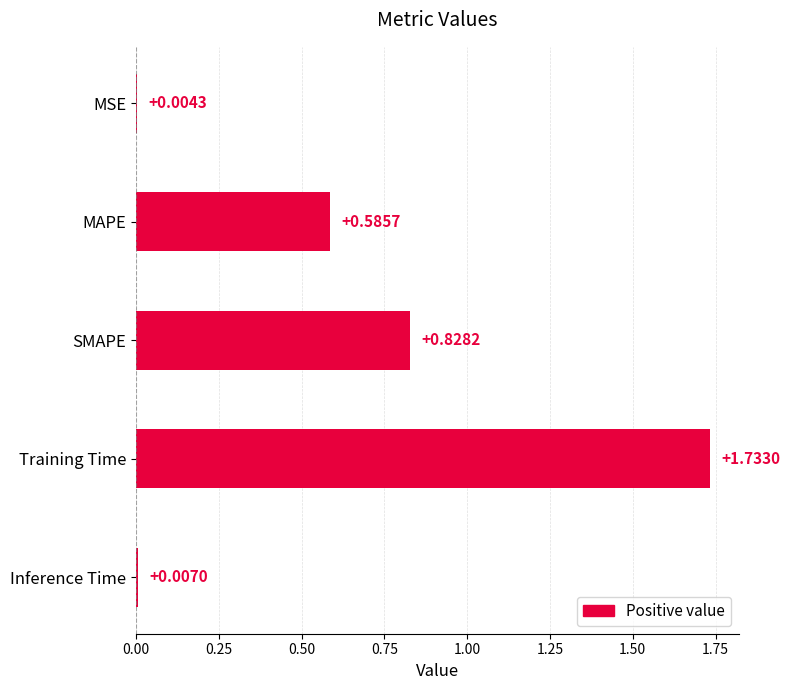

What is the change in value from SMAPE to Inference Time?

-0.8